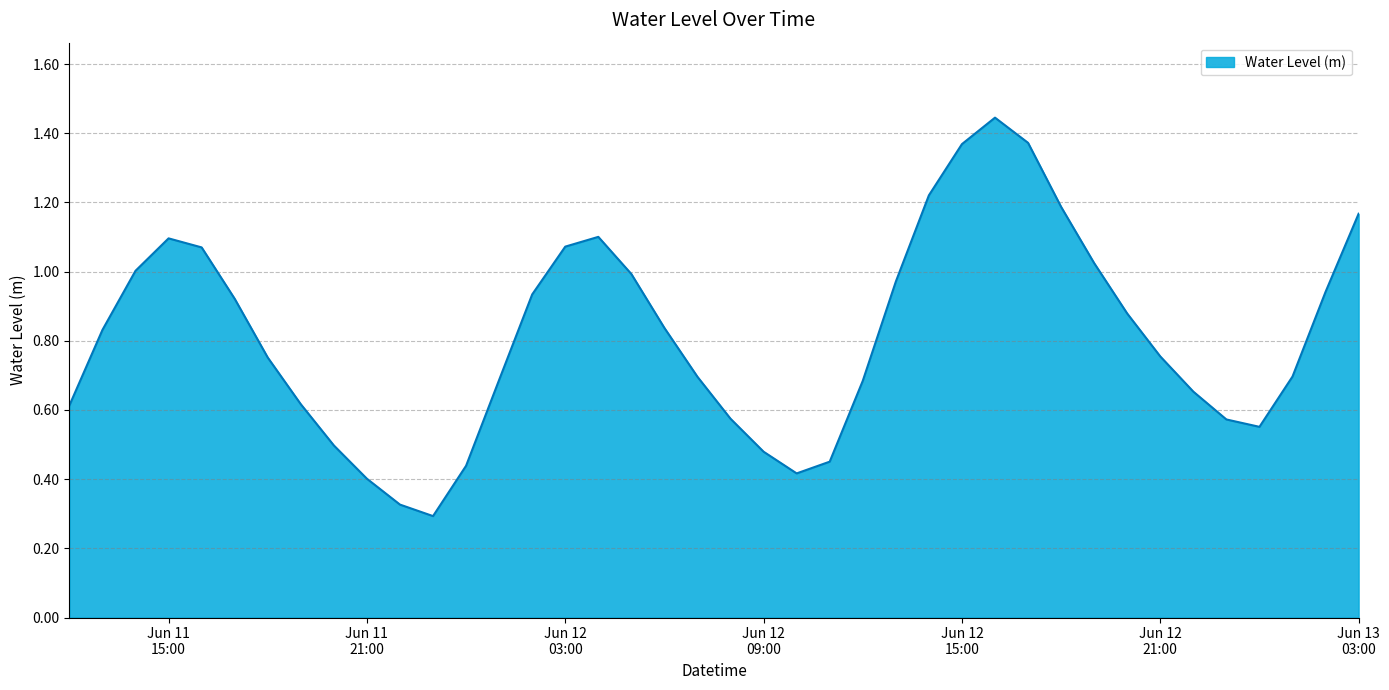

How many lines are shown in the chart?

1